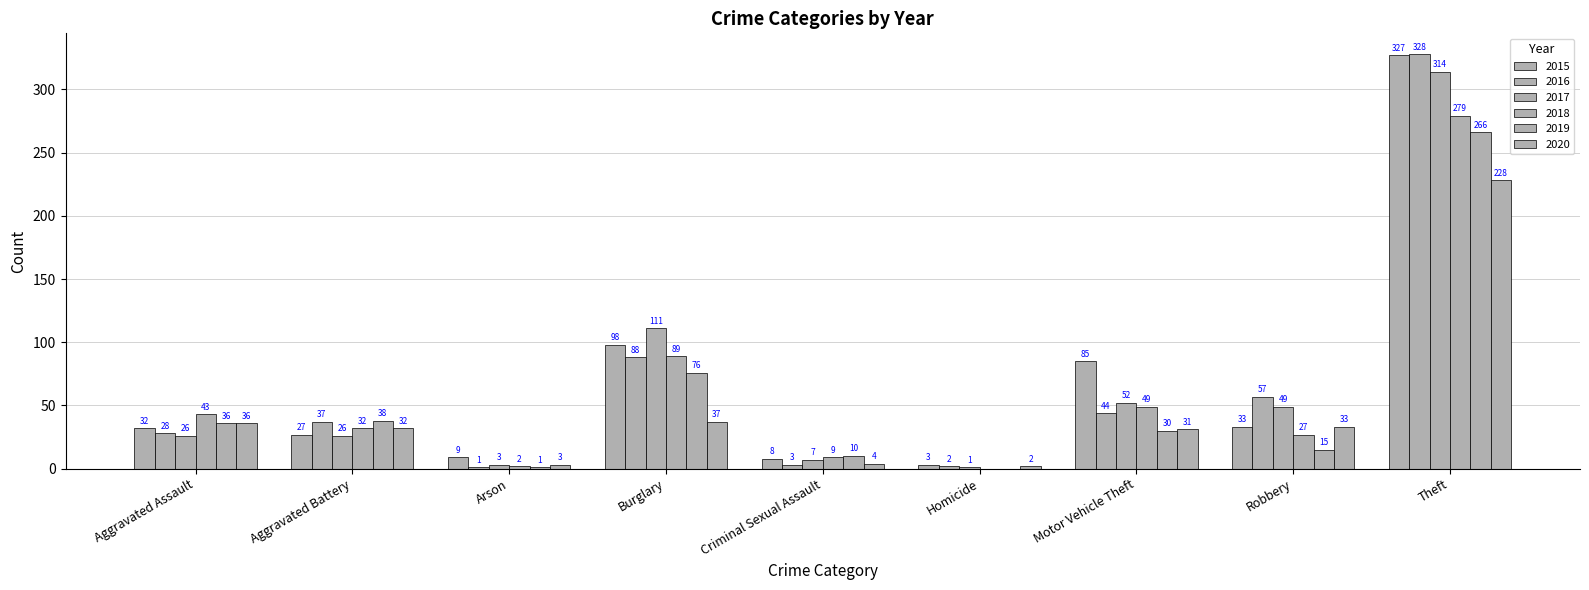

What is the value of the 2016 bar at the 3rd from the left?

1